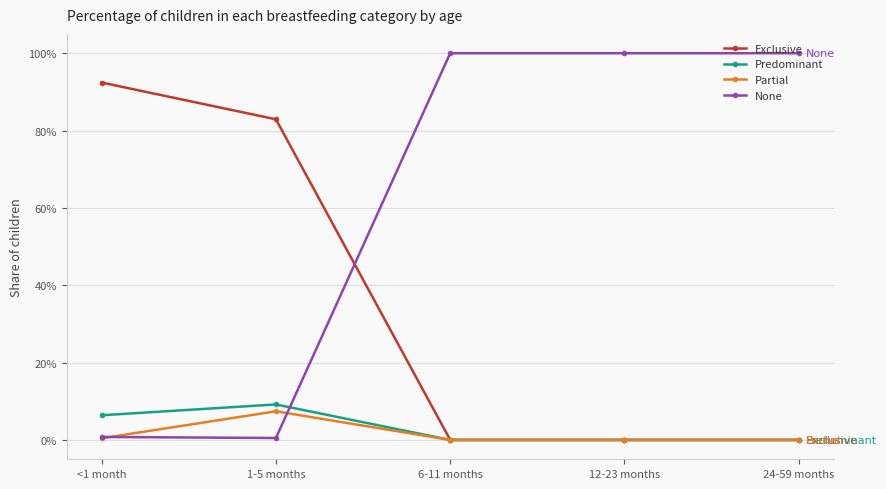

What are all the series names shown in the legend?

Exclusive, Predominant, Partial, None